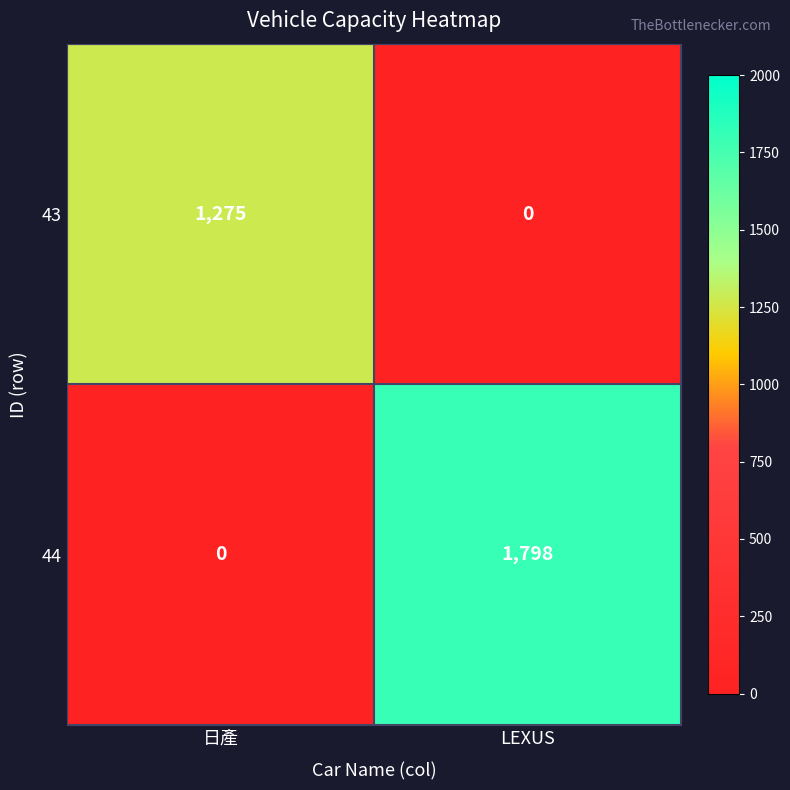

Reading left to right, extract all data points from this chart.

43: 1275	0
44: 0	1798